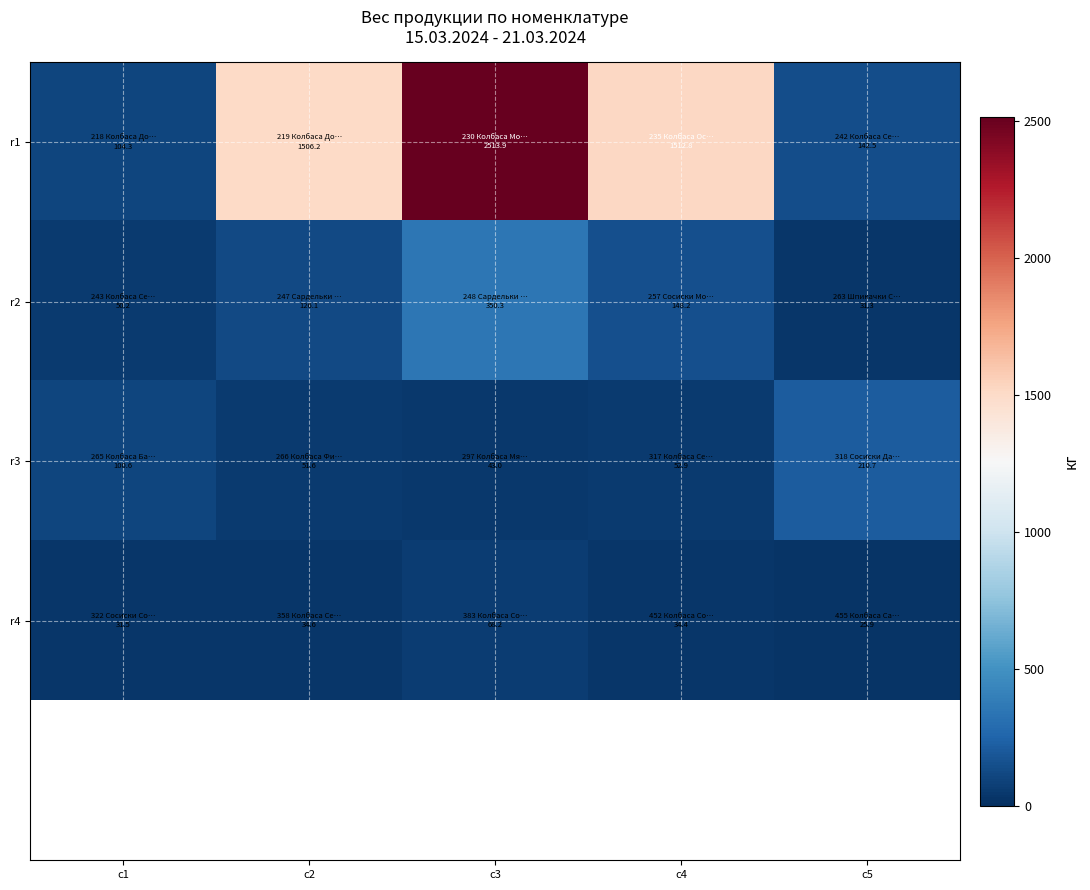

What is the greatest value displayed?

2513.9